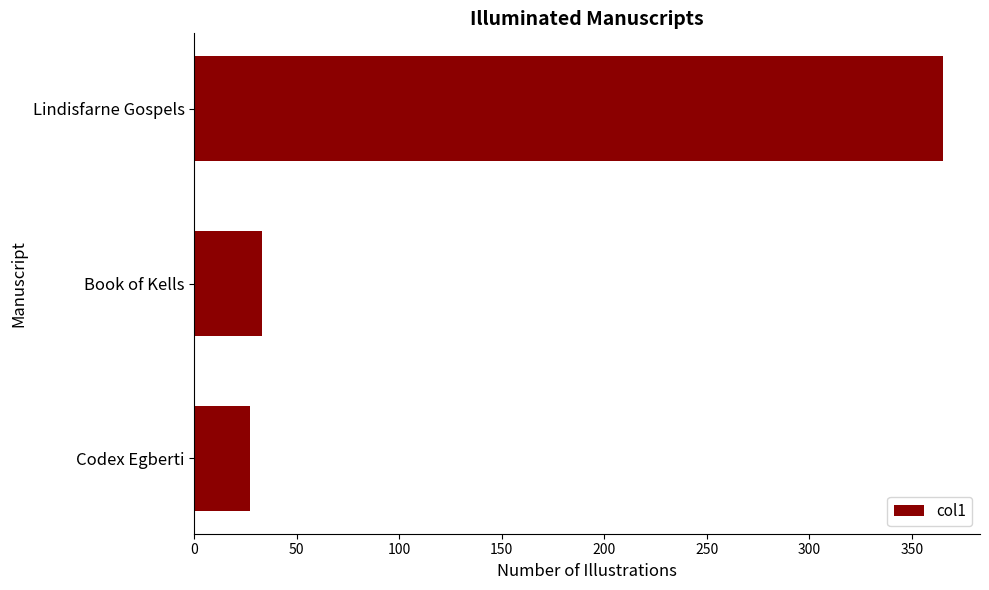

At which category does the chart reach its peak across all series?

Lindisfarne Gospels